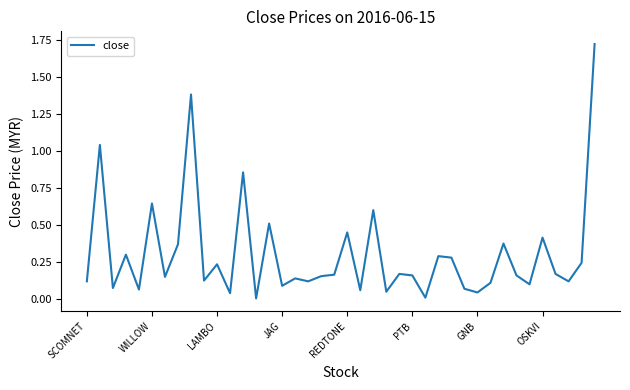

Which category has the lowest value across all series?

13